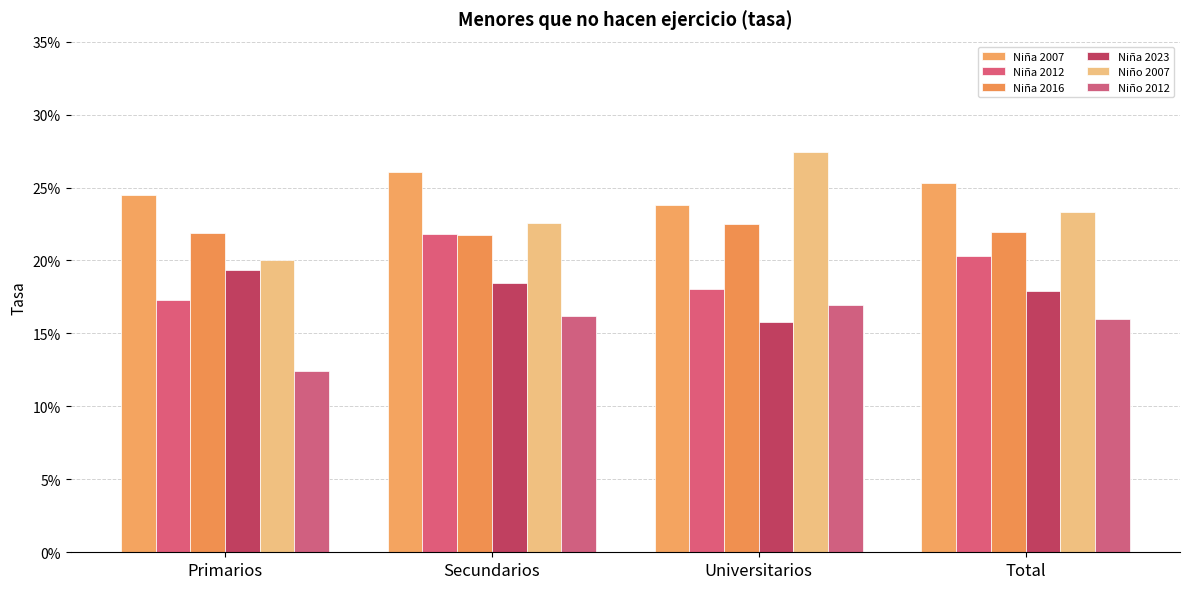

Which category has the lowest value across all series?

Primarios